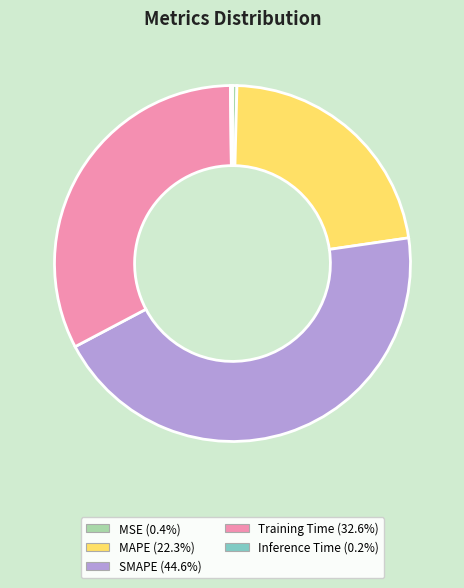

Which category has the biggest portion of the pie?

SMAPE